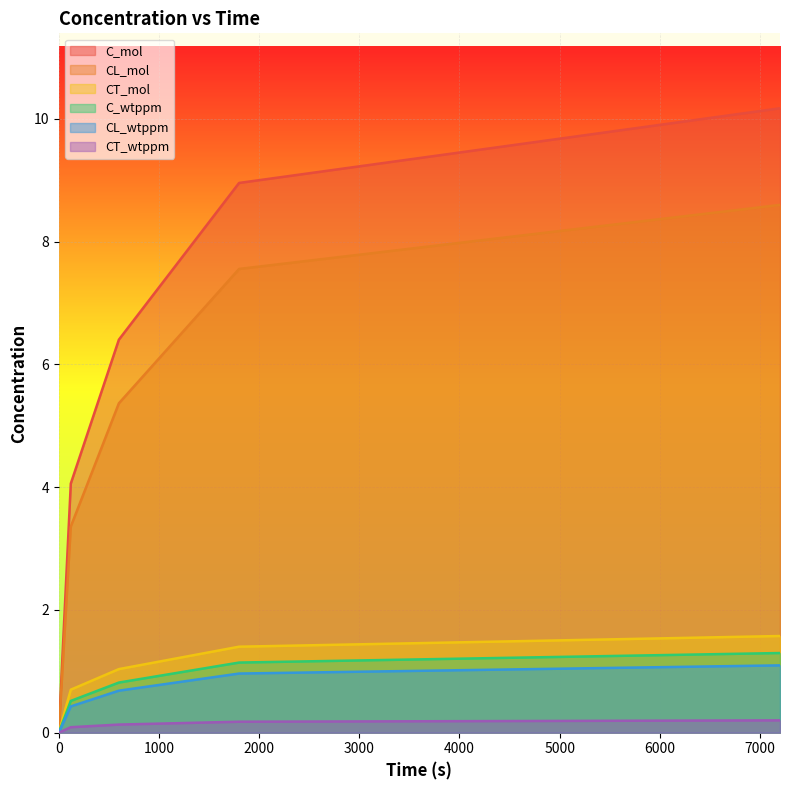

Rank the series by their maximum value, from highest to lowest.

C_mol, CL_mol, CT_mol, C_wtppm, CL_wtppm, CT_wtppm